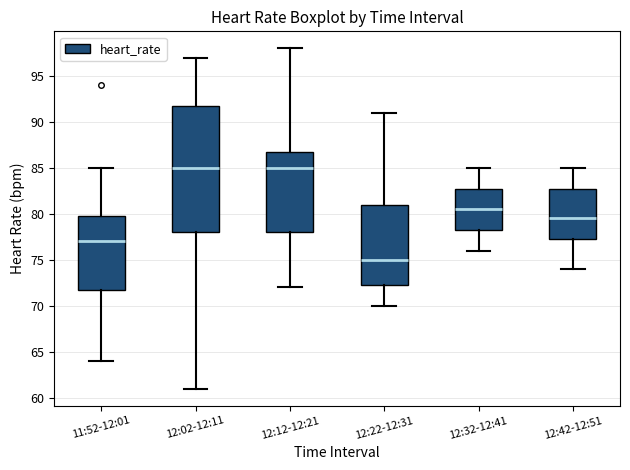

Reading left to right, read every box against the y-axis: the position of its median line, the range the box covers, and the ends of its whiskers. The values are not printed on the chart, so give them approximately, as read against the axis.

11:52-12:01: median 77.0, box 72.0 to 80.0, whiskers 64.0 to 85.0
12:02-12:11: median 85.0, box 78.0 to 92.0, whiskers 61.0 to 97.0
12:12-12:21: median 85.0, box 78.0 to 87.0, whiskers 72.0 to 98.0
12:22-12:31: median 75.0, box 72.5 to 81.0, whiskers 70.0 to 91.0
12:32-12:41: median 80.5, box 78.5 to 83.0, whiskers 76.0 to 85.0
12:42-12:51: median 79.5, box 77.5 to 83.0, whiskers 74.0 to 85.0